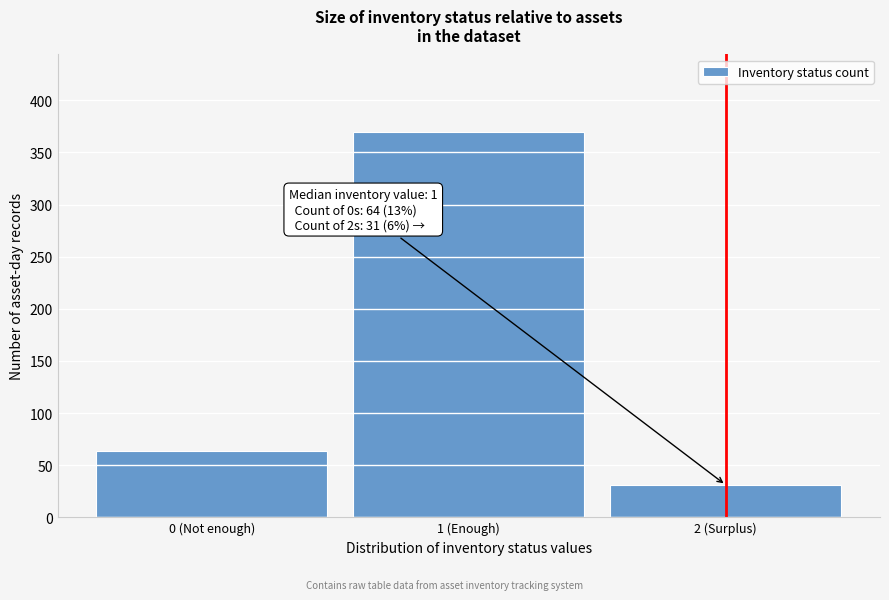

Reading left to right, transcribe all the data shown in this chart.

64	370	31